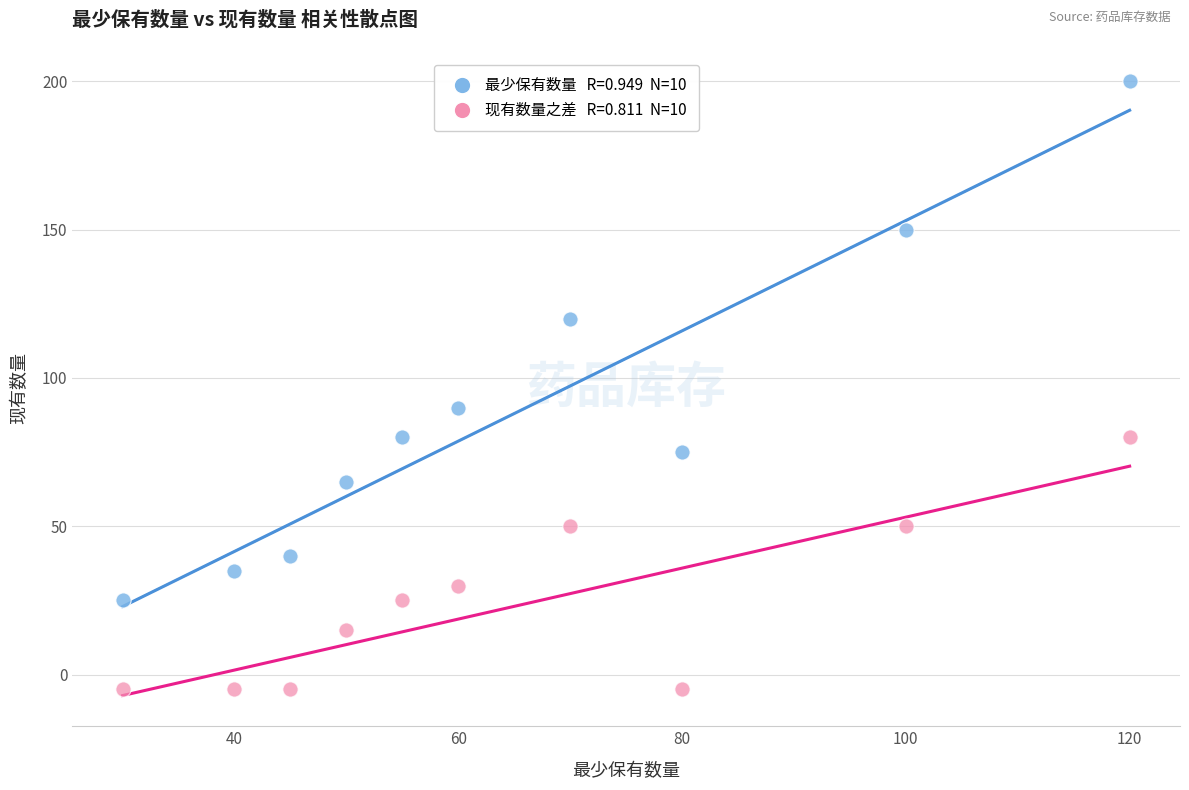

Across all data points, what is the range of Y values (max minus min)?

205